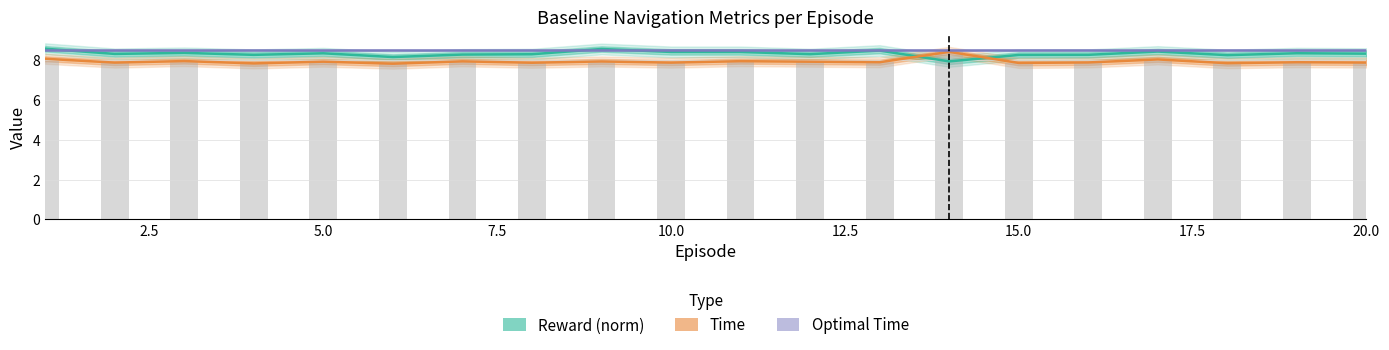

Rank the series by their average value, from lowest to highest.

Time, Reward (norm), Optimal Time